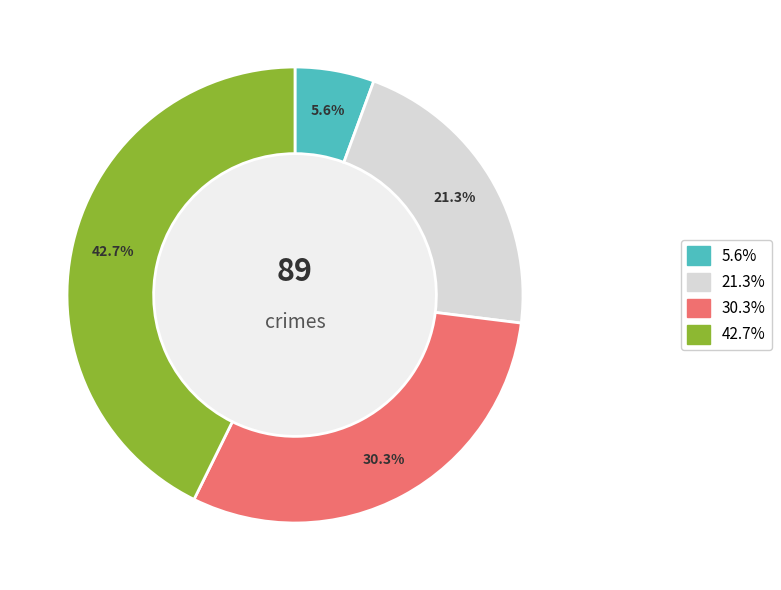

Is there a majority slice in this chart?

No